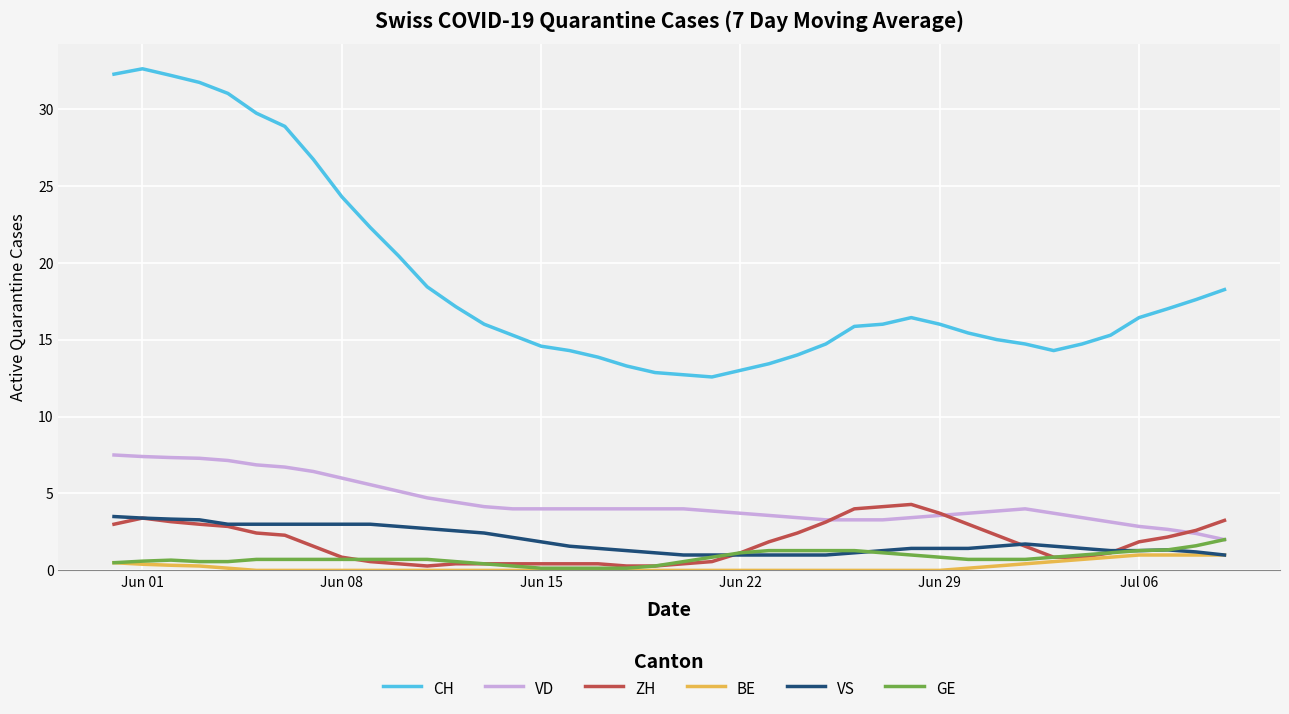

How many lines are shown in the chart?

6